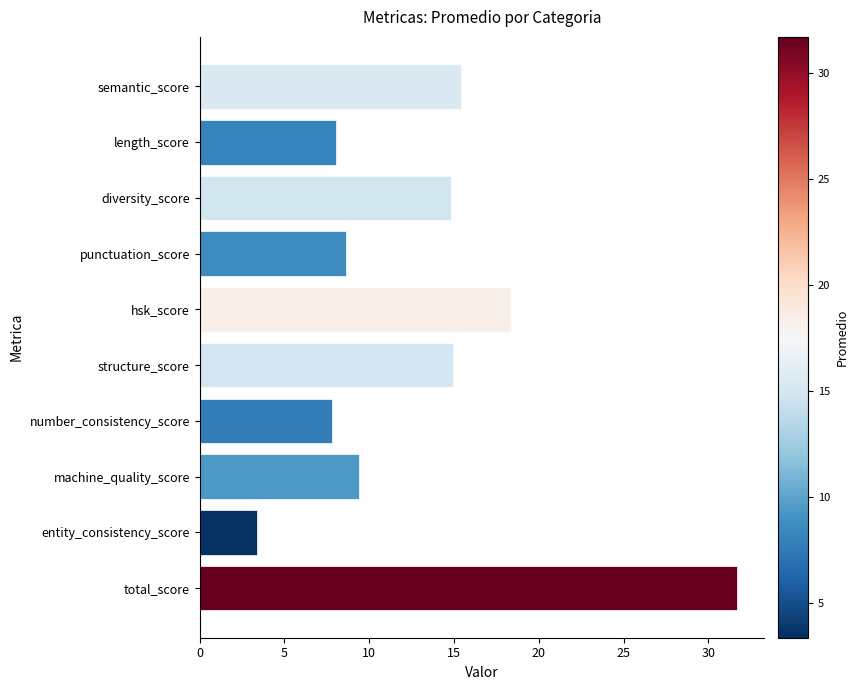

How many bars are there in total?

10